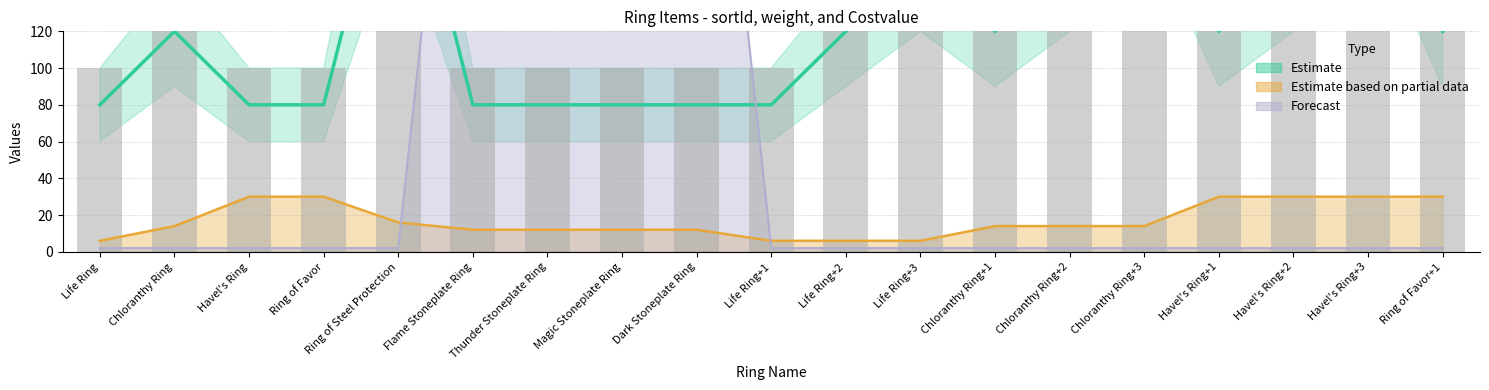

What position from the left is Life Ring?

1